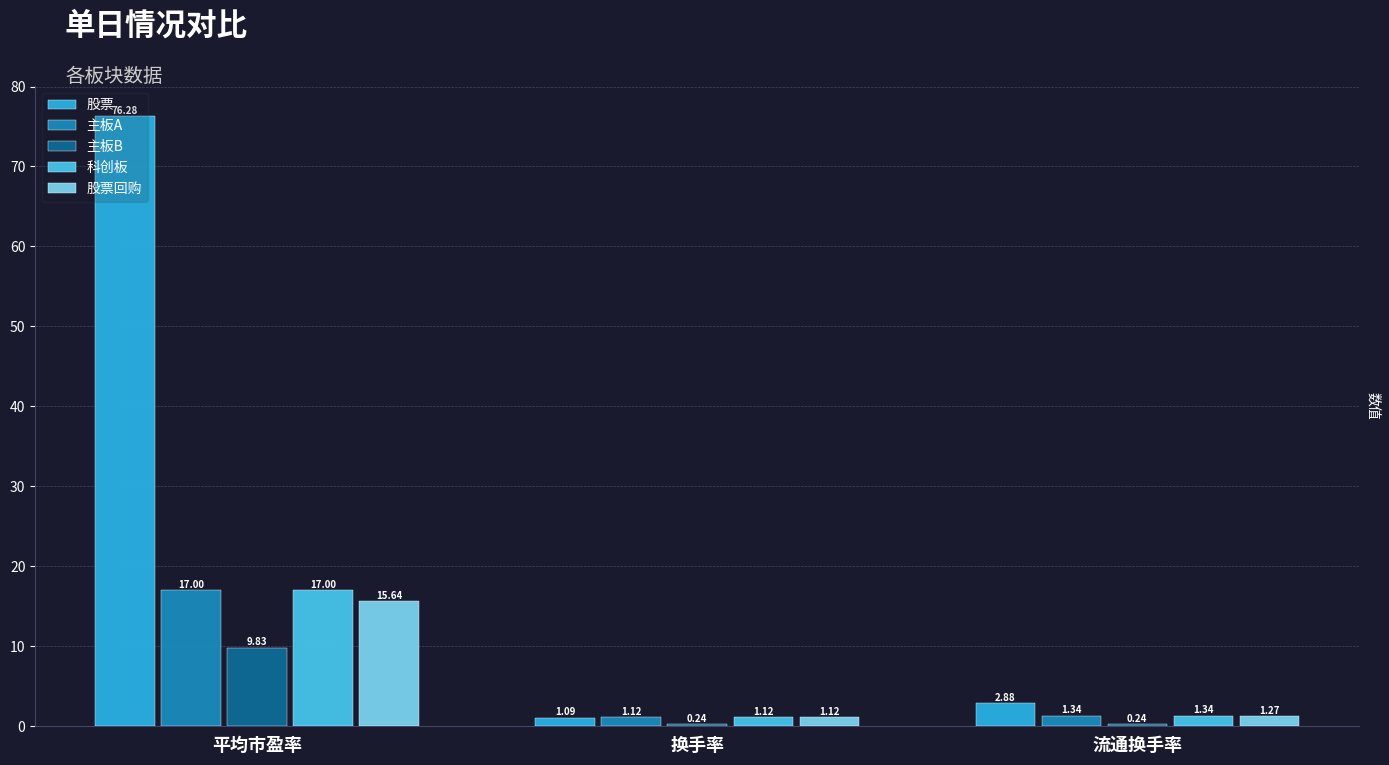

Between 换手率 and 流通换手率, which series saw the biggest shift?

股票